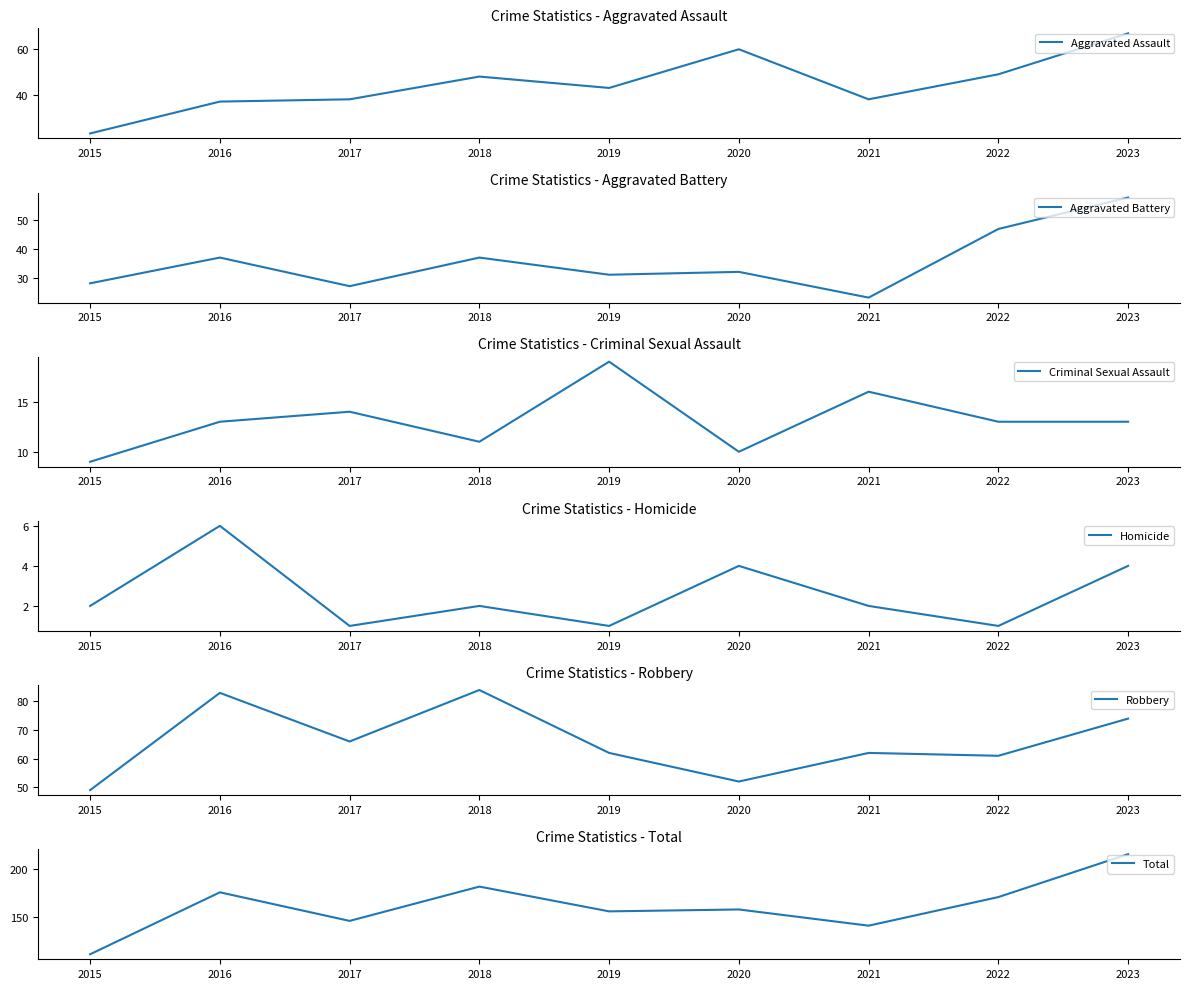

Reading left to right, extract all data points from this chart.

Aggravated Assault: 23	37	38	48	43	60	38	49	67
Aggravated Battery: 28	37	27	37	31	32	23	47	58
Criminal Sexual Assault: 9	13	14	11	19	10	16	13	13
Homicide: 2	6	1	2	1	4	2	1	4
Robbery: 49	83	66	84	62	52	62	61	74
Total: 111	176	146	182	156	158	141	171	216